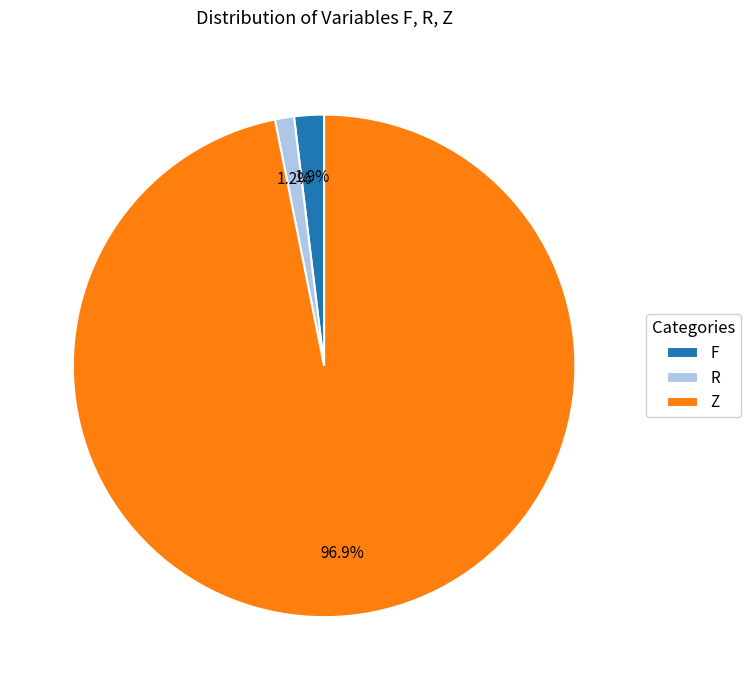

Between Z and F, which is larger?

Z